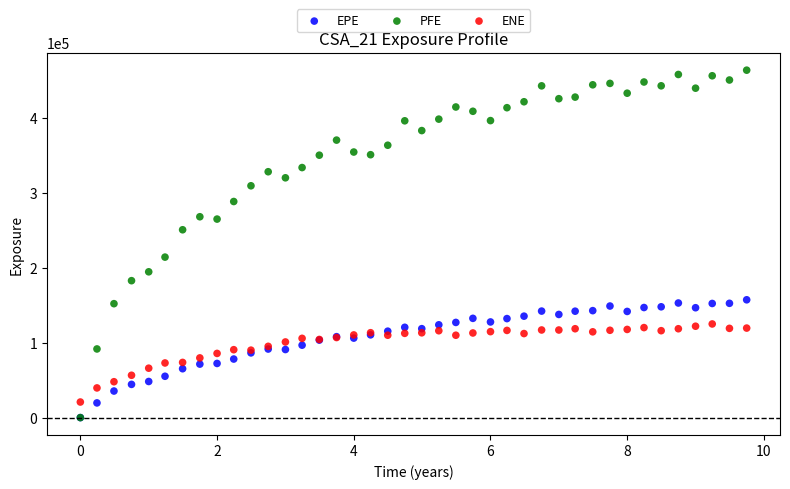

What are all the series names shown in the legend?

EPE, PFE, ENE